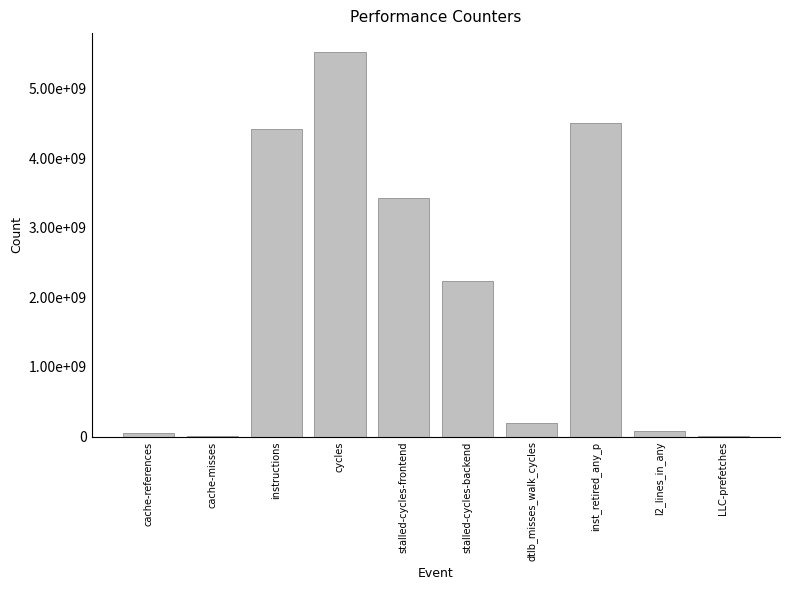

What is the greatest value displayed?

5520774347